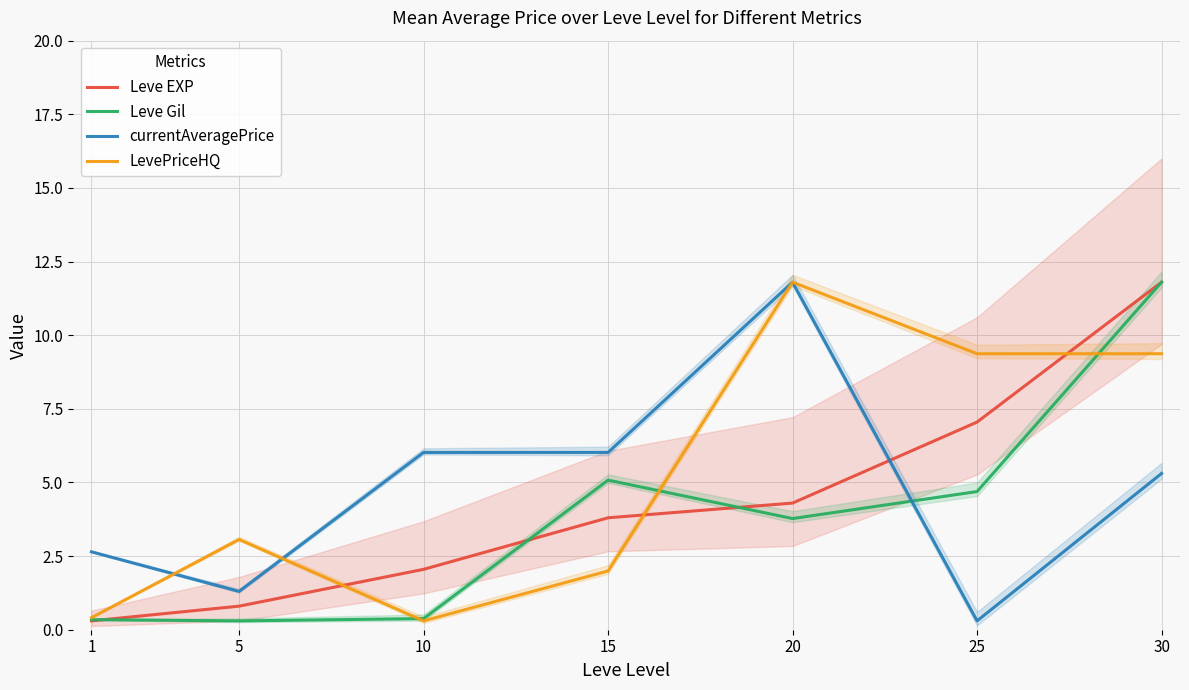

Which series has the widest spread of values?

Leve EXP